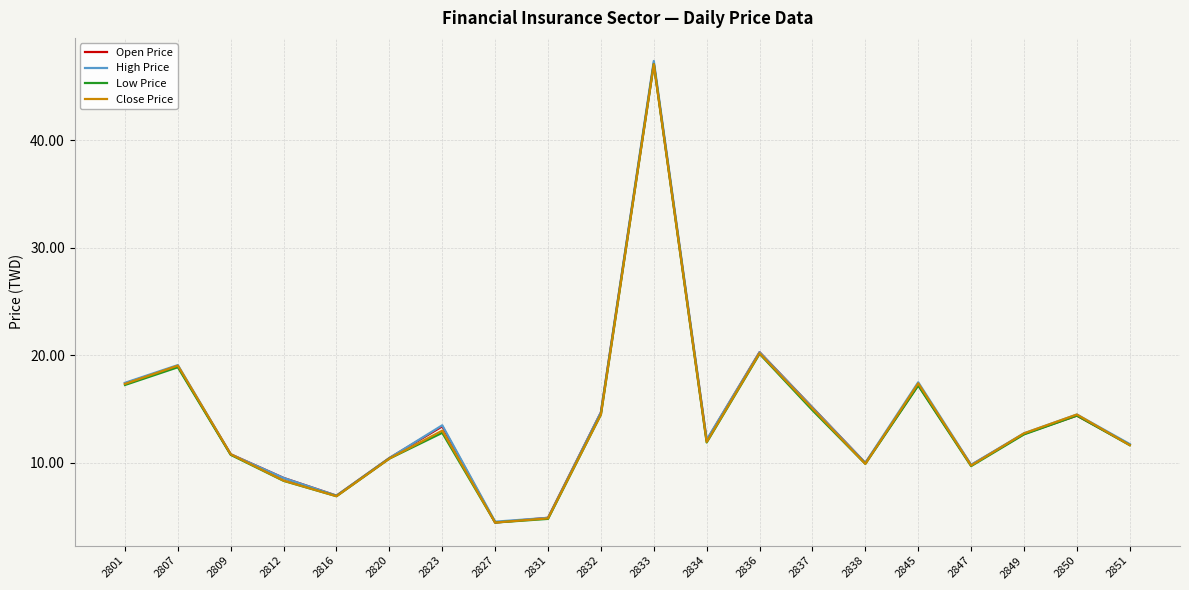

Which series has the widest spread of values?

High Price